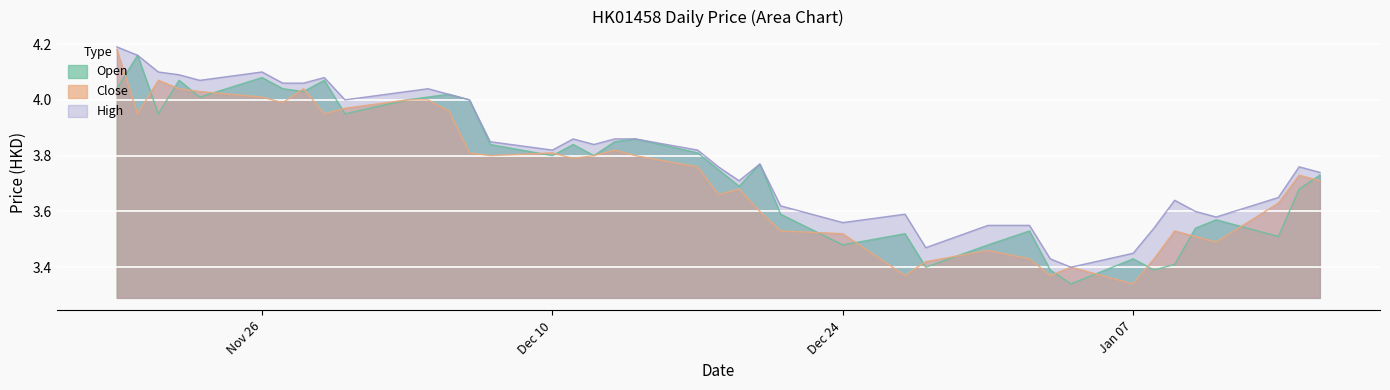

The value of Close at 2018-12-18 is 3.7. True or false?

True